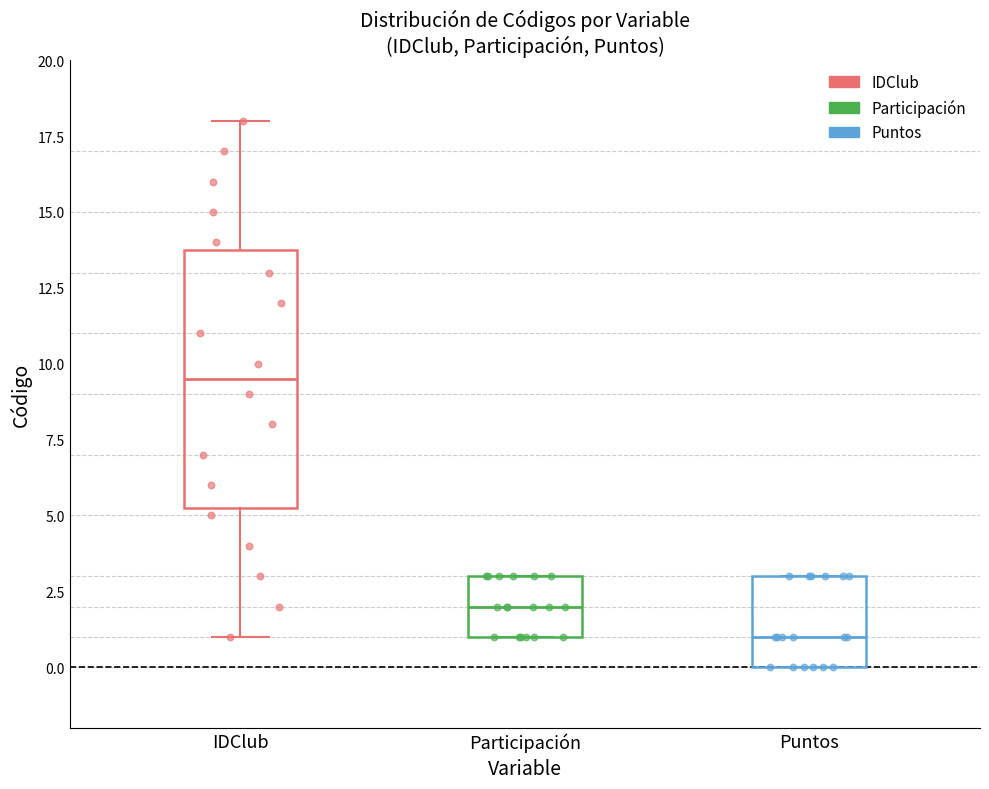

Where does the median line of the box for Participación sit on the y-axis? The values are not printed on the chart, so give them approximately, as read against the axis.

2.0